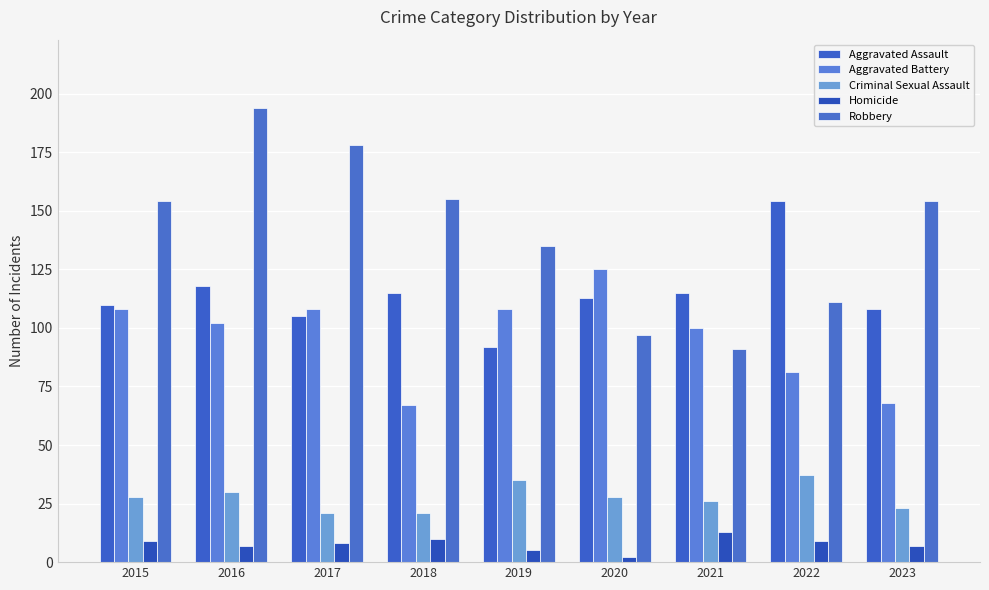

What is the spread (max minus min) of values at 2018?

145